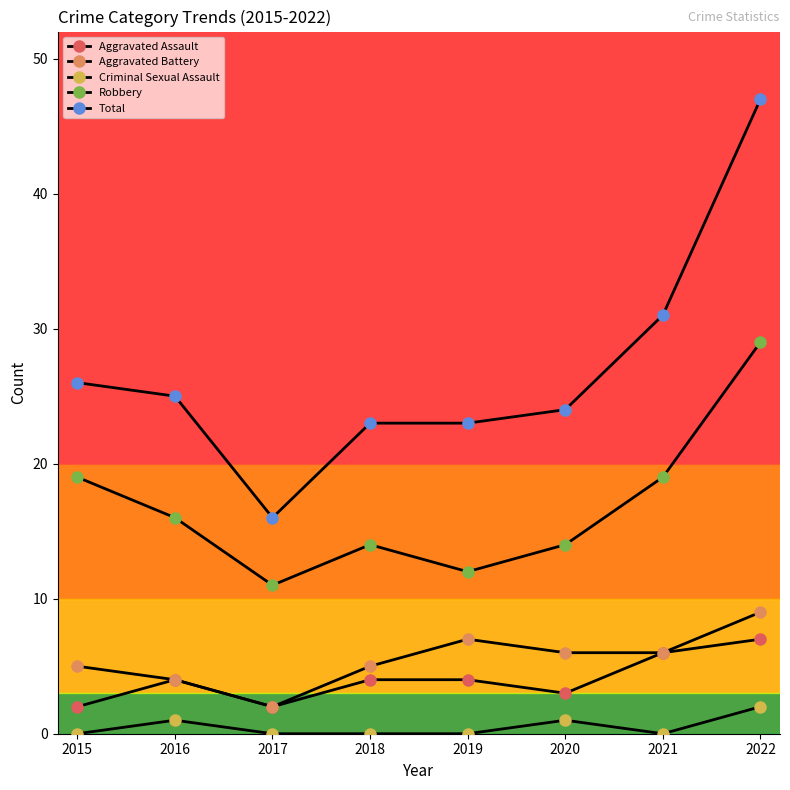

The Aggravated Battery series shows 12 at 2019. True or false?

False